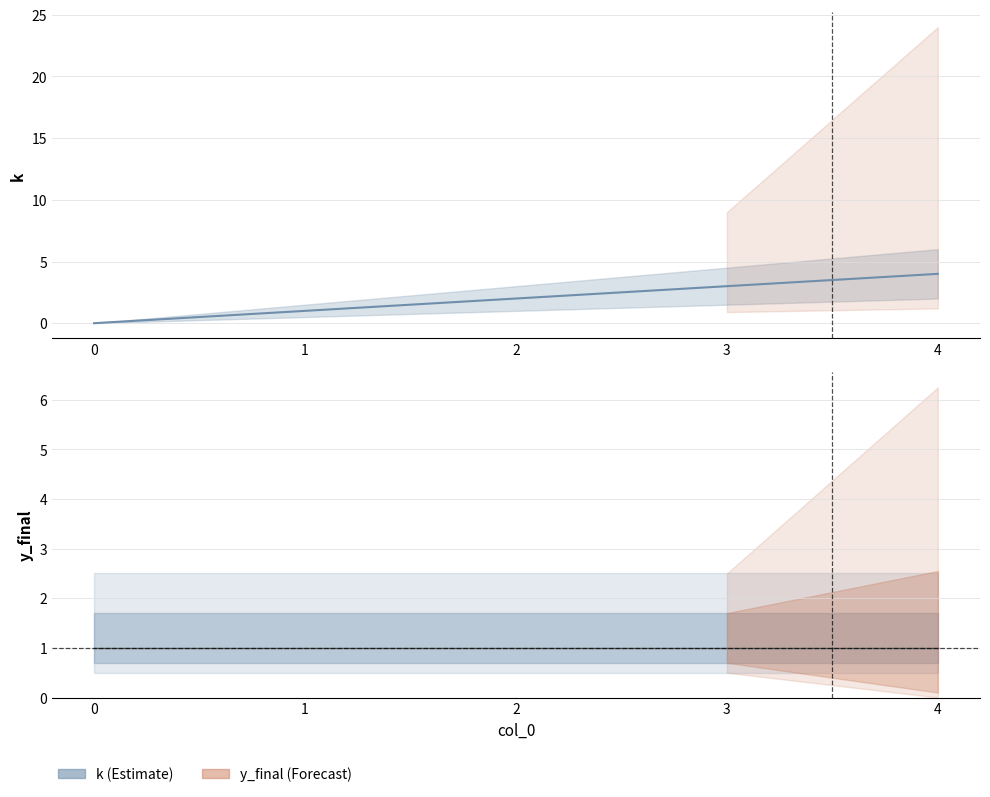

List the labels in order of value, largest first.

4, 3, 2, 1, 0